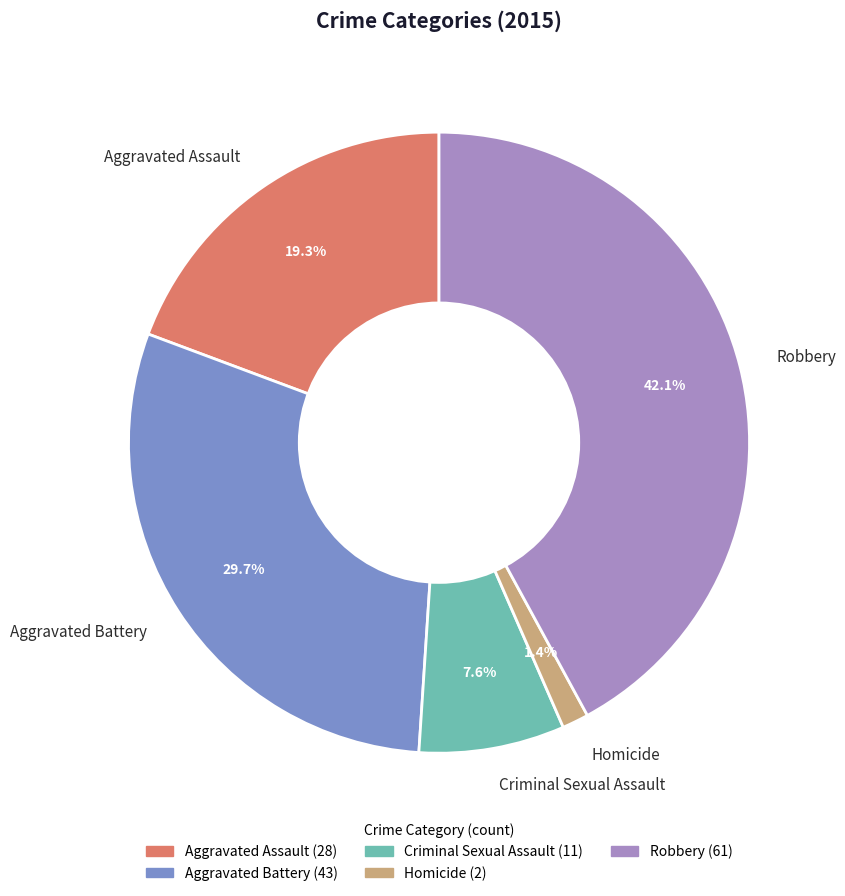

Is it true that Criminal Sexual Assault is 8% of the pie?

True